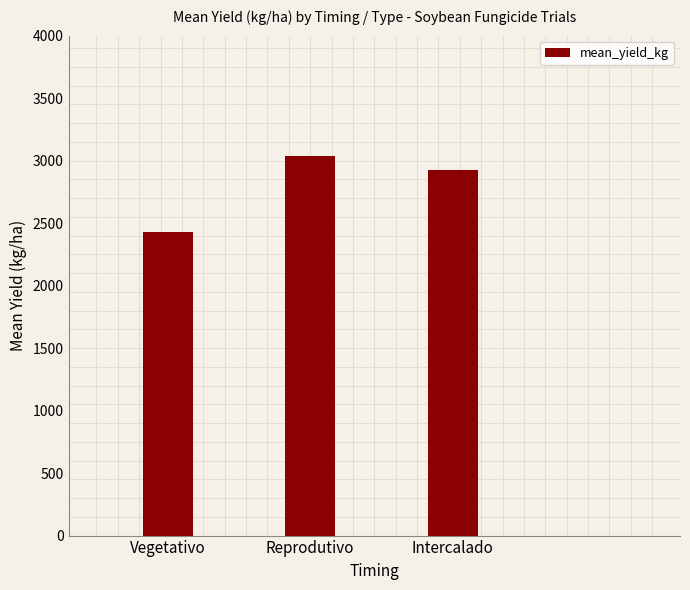

Where does the data first go above 2928?

Reprodutivo